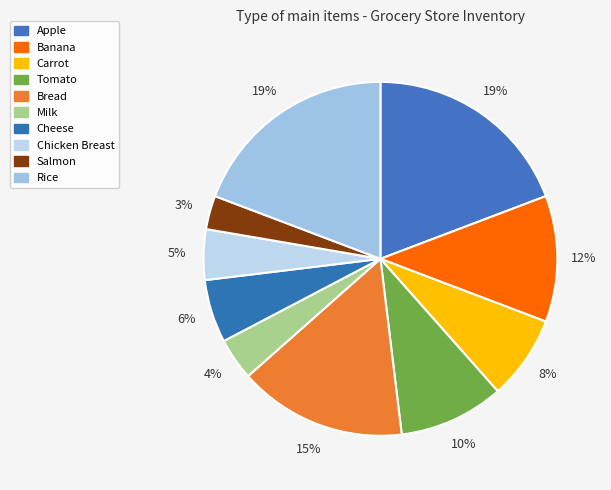

How many segments does this pie chart have?

10